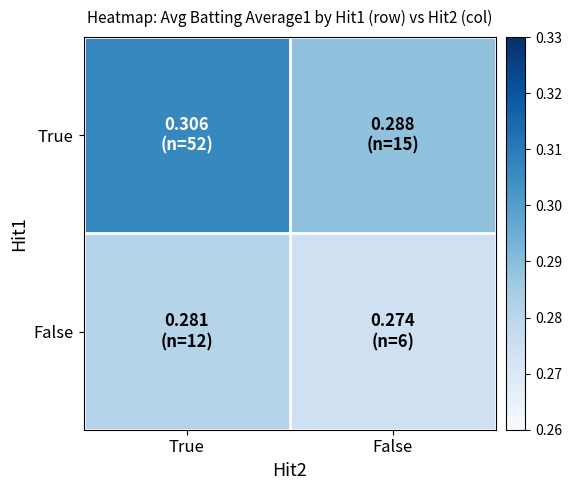

At how many categories does at least one series exceed 0?

2